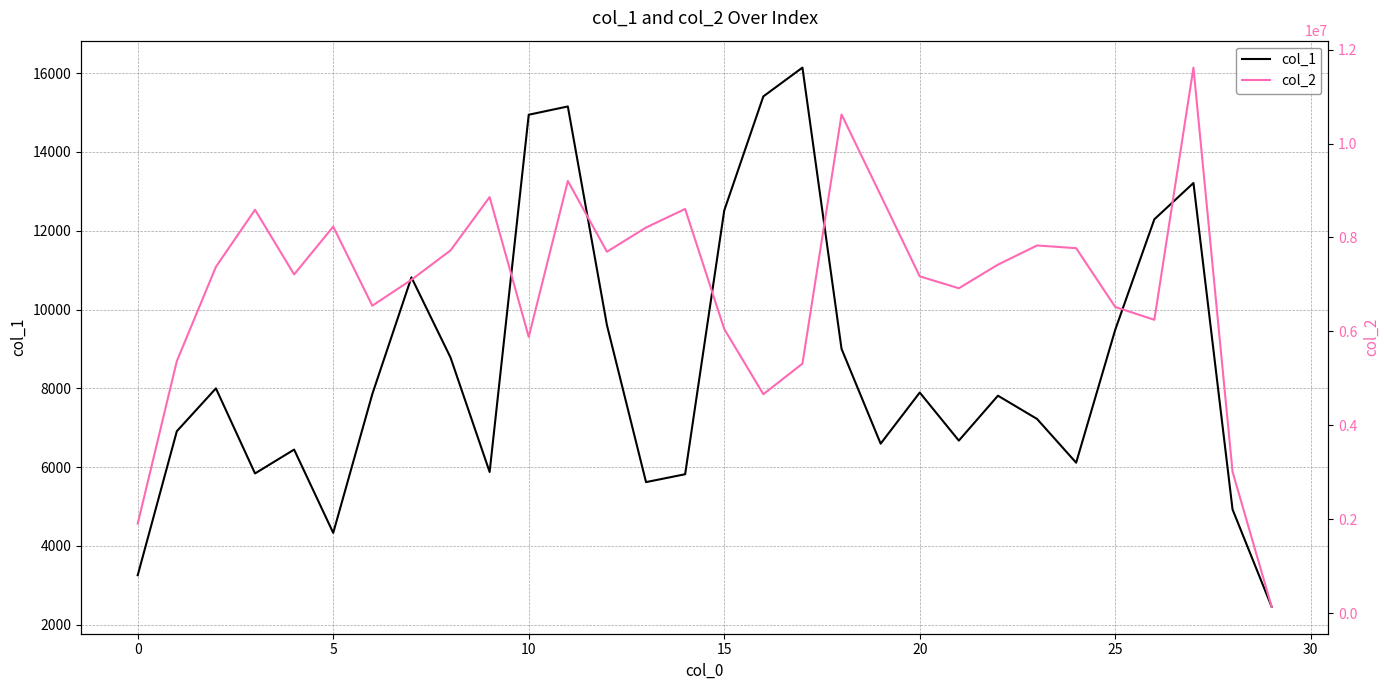

What are all the series names shown in the legend?

col_1, col_2